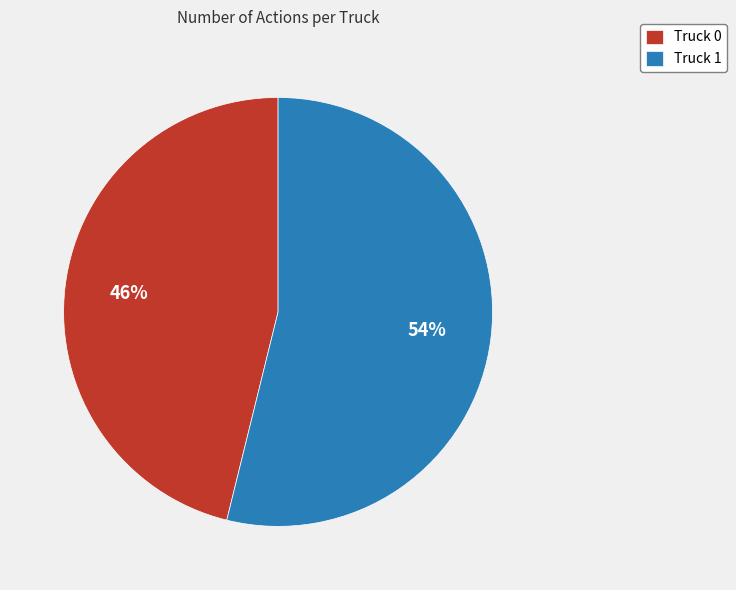

To the nearest percent, what is the difference between the Truck 0 and Truck 1 slice percentages?

8%